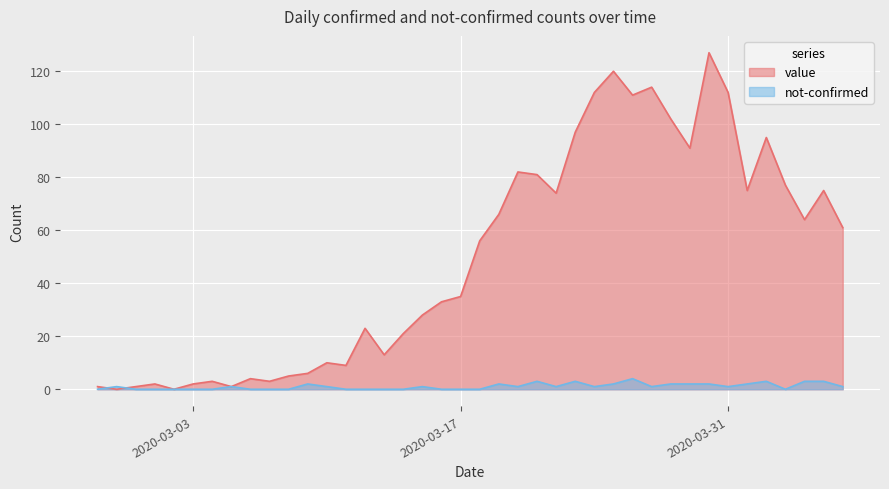

What is the difference between the second highest and minimum values in the not-confirmed series?

3